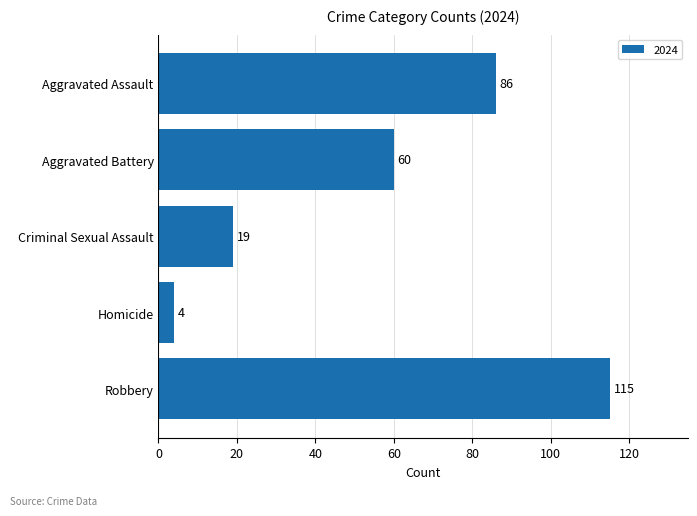

Count the number of categories in the chart.

5